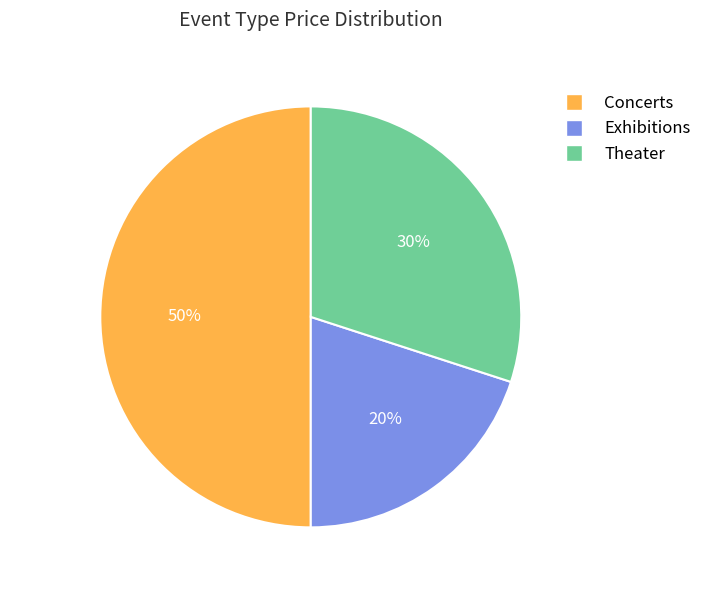

To the nearest percent, what is the average slice percentage?

33%